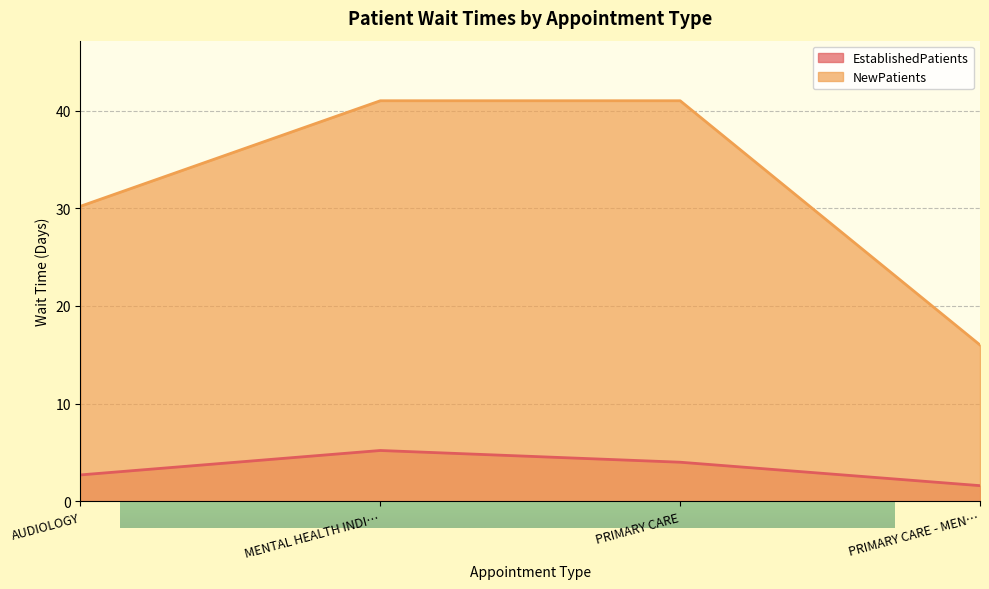

At PRIMARY CARE - MEN…, list the series in order from largest to smallest.

NewPatients, EstablishedPatients